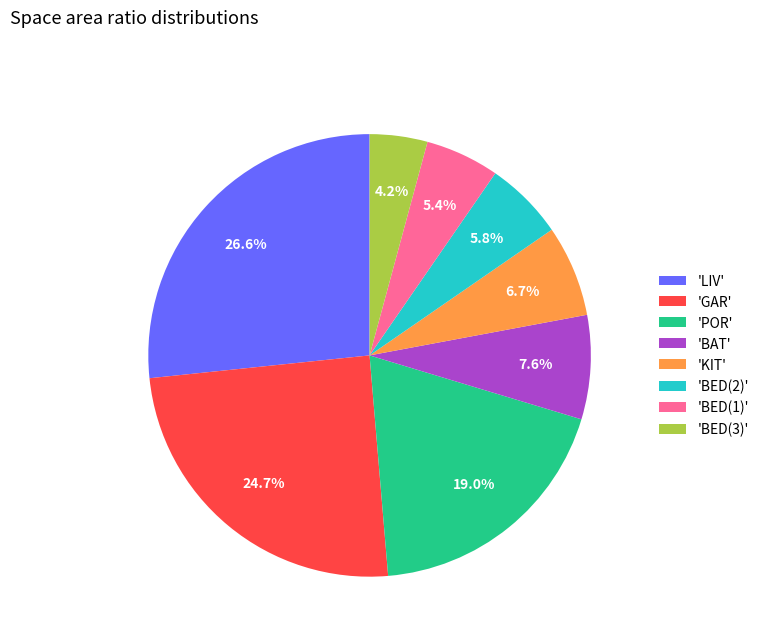

To the nearest percent, what is the average slice percentage?

12%